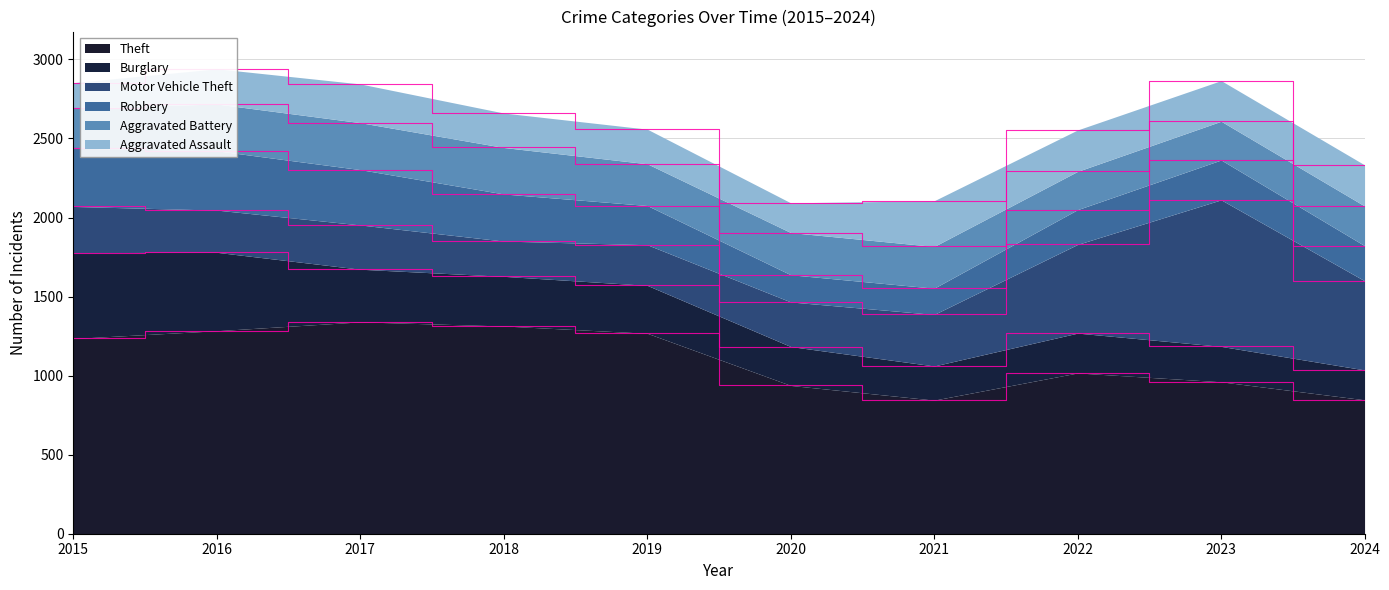

At which label is Theft closest to 1092?

2022